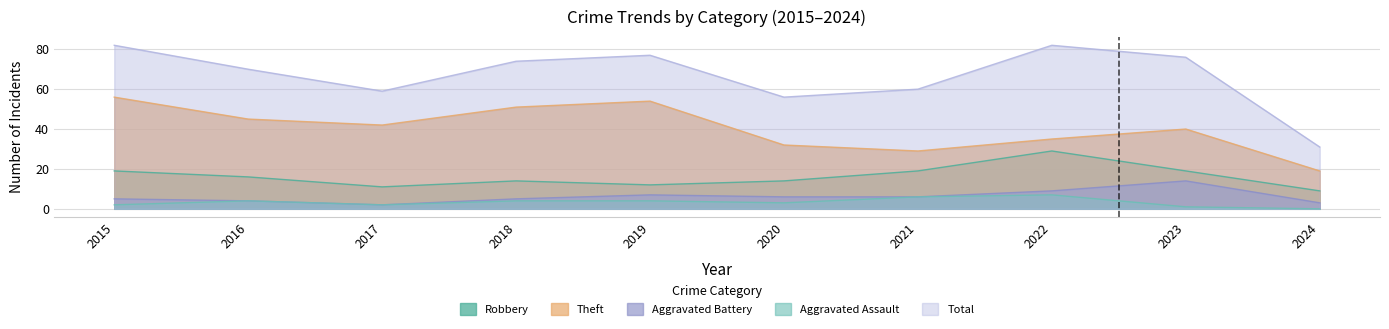

Which category has the highest value across all series?

2015